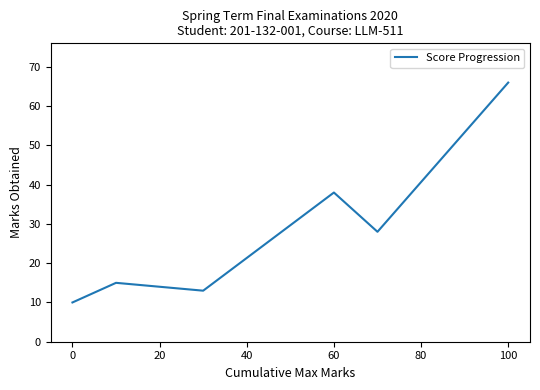

What is the difference between the second highest and minimum values?

28